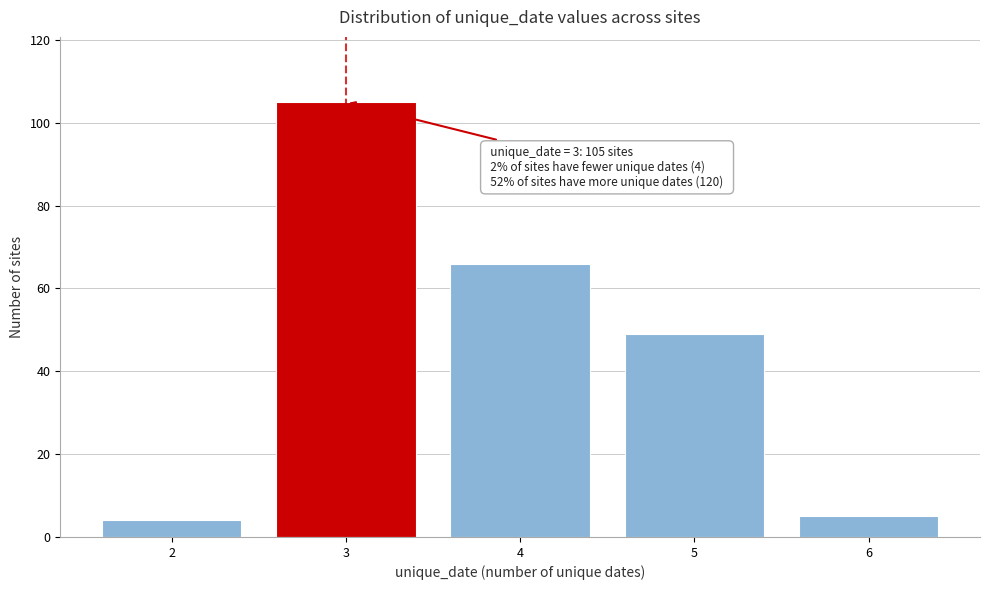

Reading left to right, list all the values displayed in this chart.

4	105	66	49	5